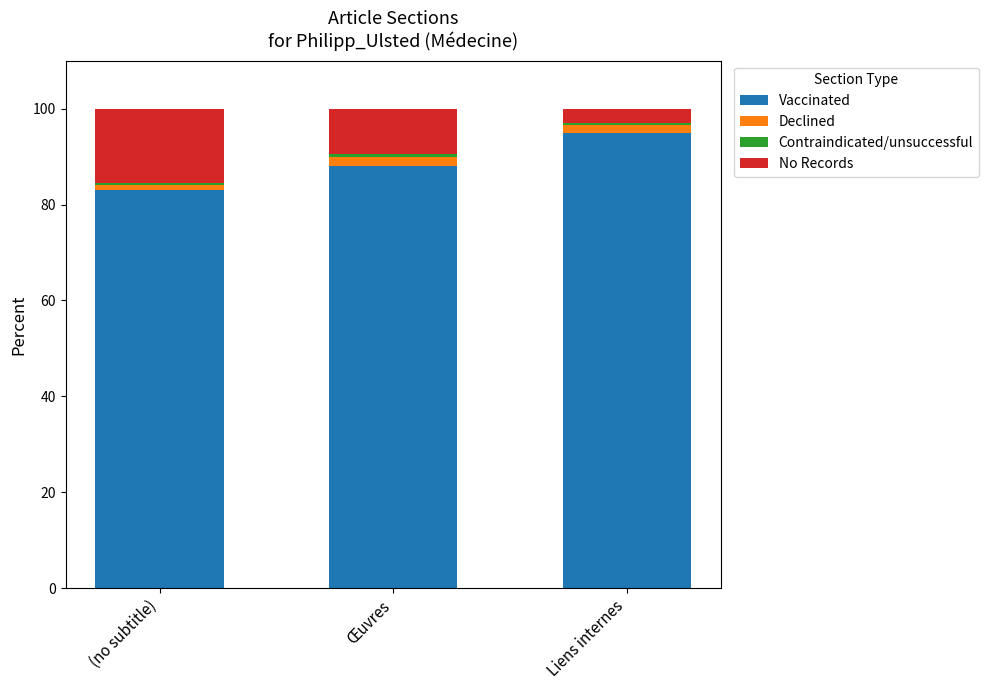

True or false: Vaccinated has a value of 49.7 at Œuvres.

False